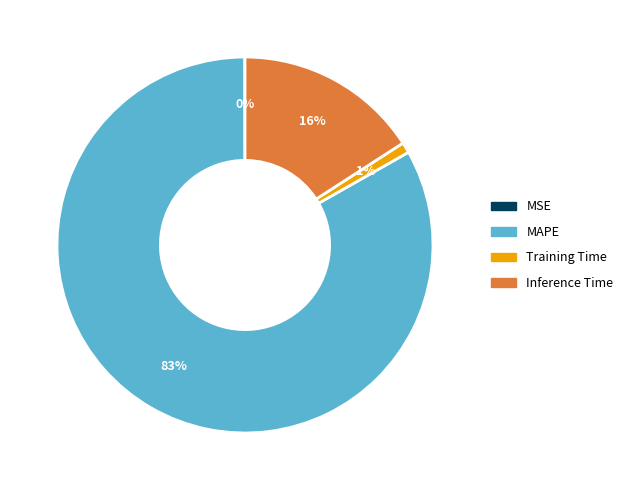

To the nearest percent, what is the average slice percentage?

25%